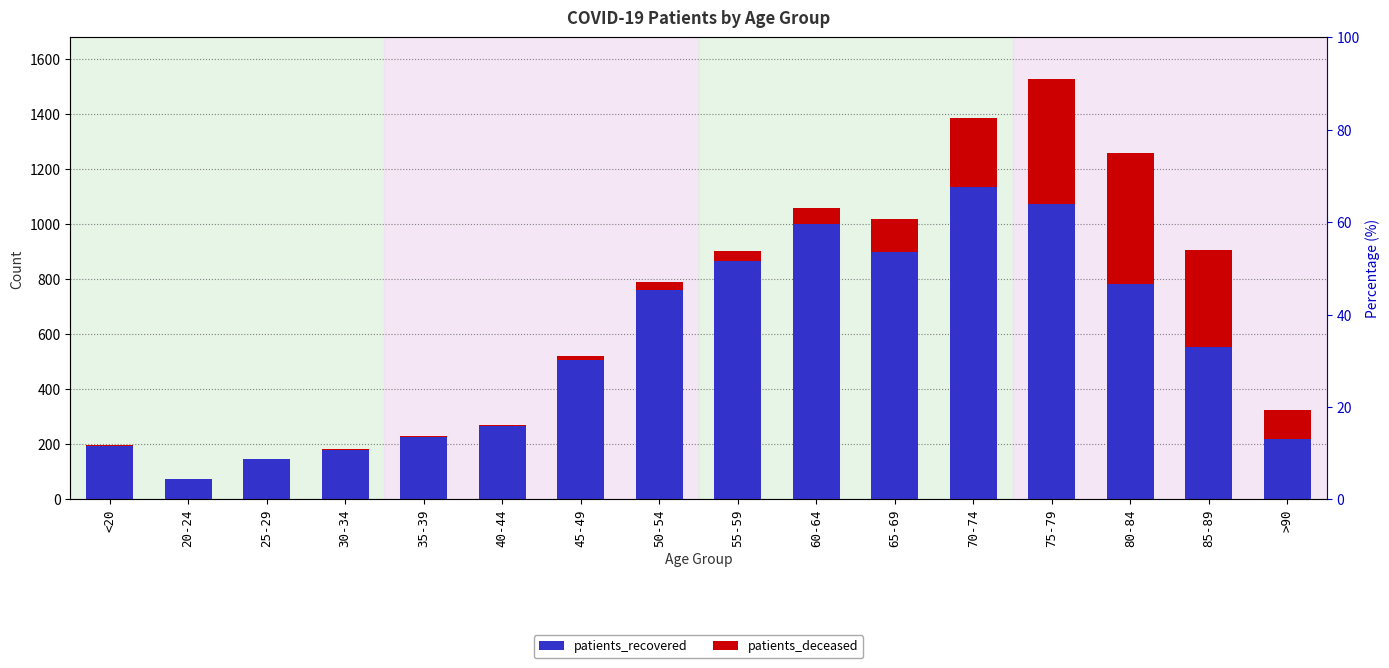

What are all the series names shown in the legend?

patients_recovered, patients_deceased